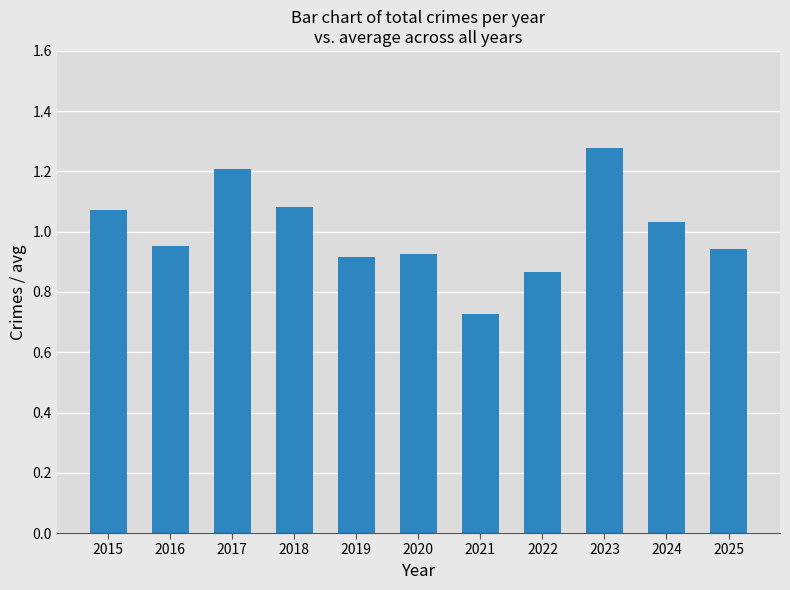

The chart shows a value of 0.2 at 2015. True or false?

False